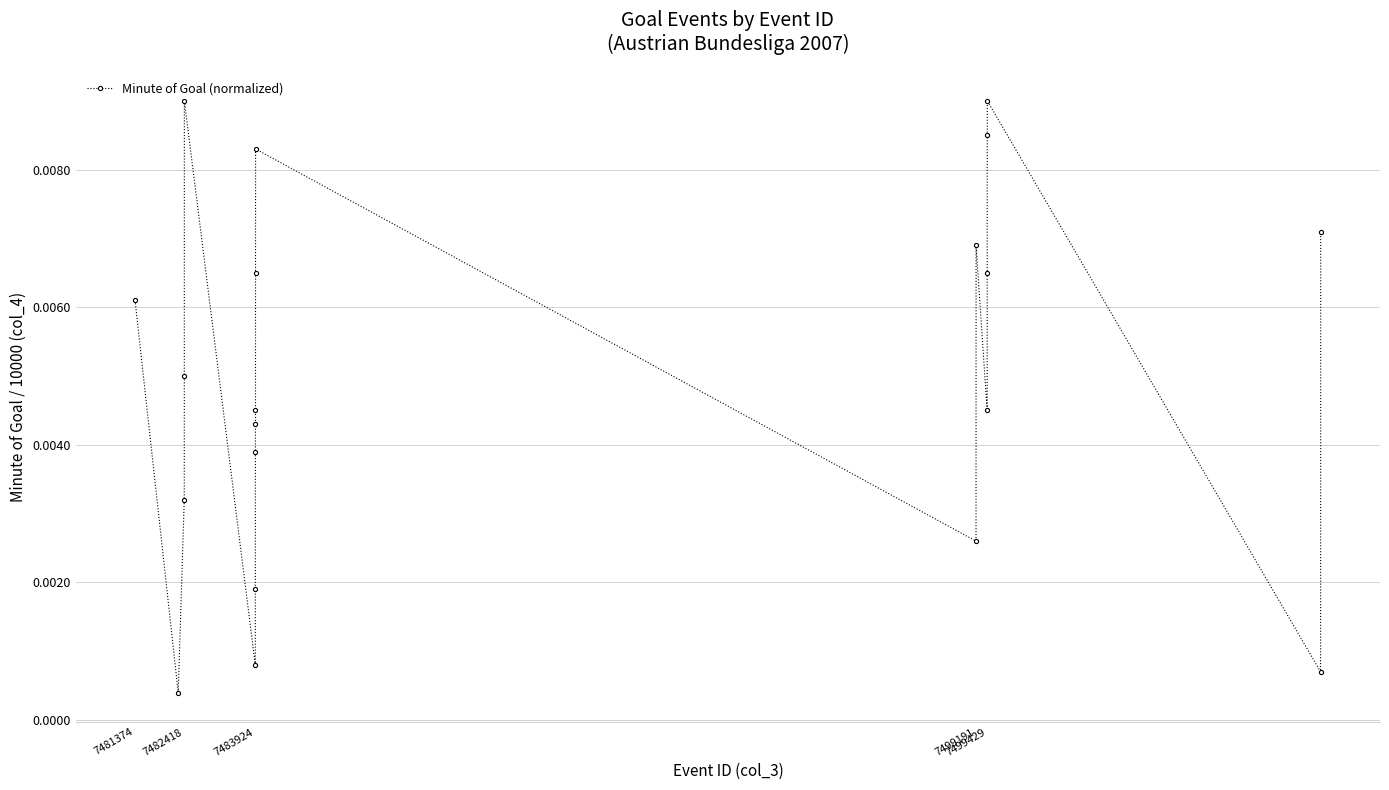

How many data points does each series have?

20